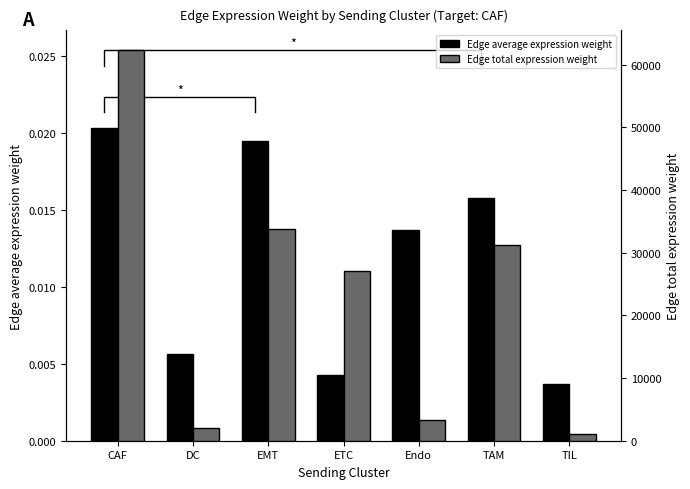

What is the label of the 2nd bar from the left?

DC